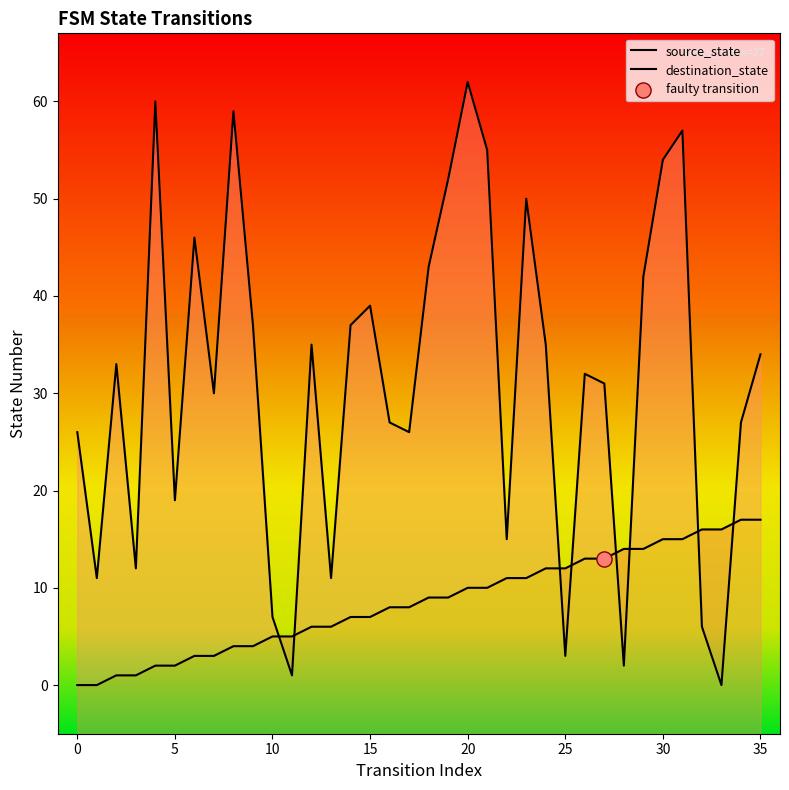

What are all the series names shown in the legend?

source_state, destination_state